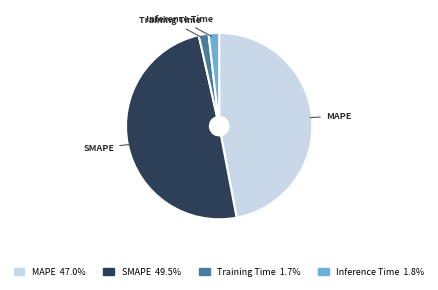

Does MAPE represent more than half of the total?

No